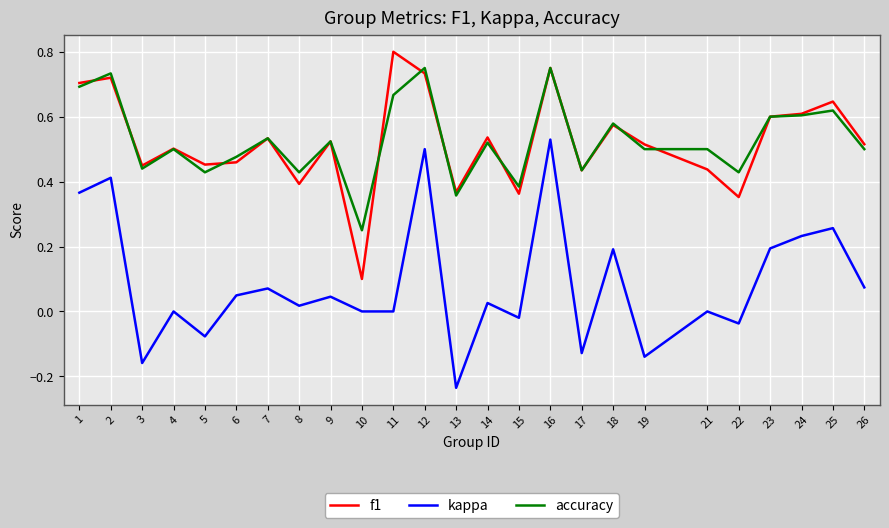

Which category has the highest value across all series?

11